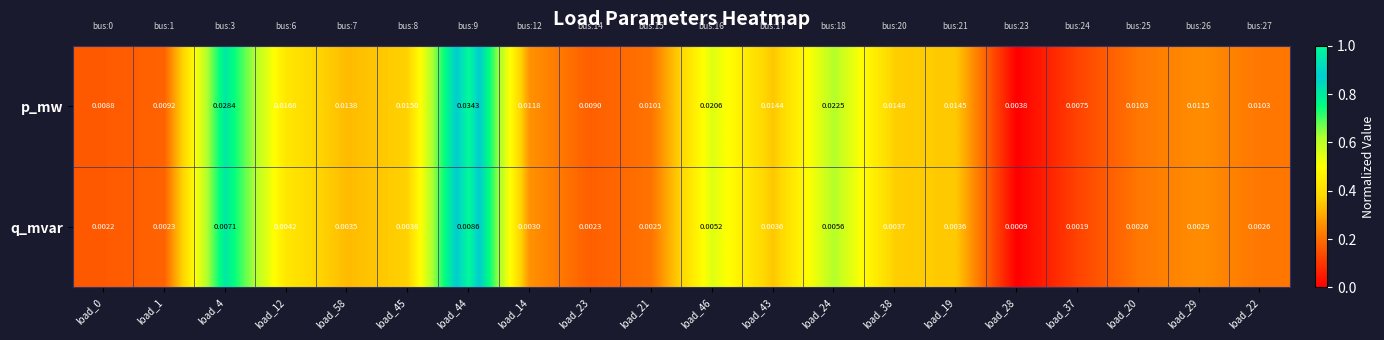

Which series changed the most between load_44 and load_43?

p_mw